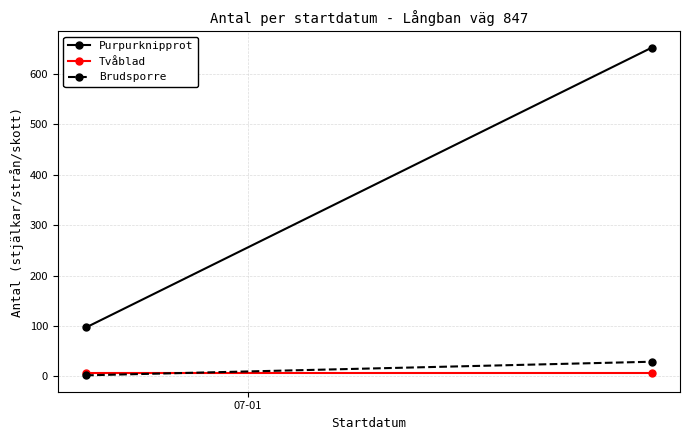

Reading left to right, transcribe all the data shown in this chart.

Purpurknipprot: 97	652
Tvåblad: 7	7
Brudsporre: 2	29